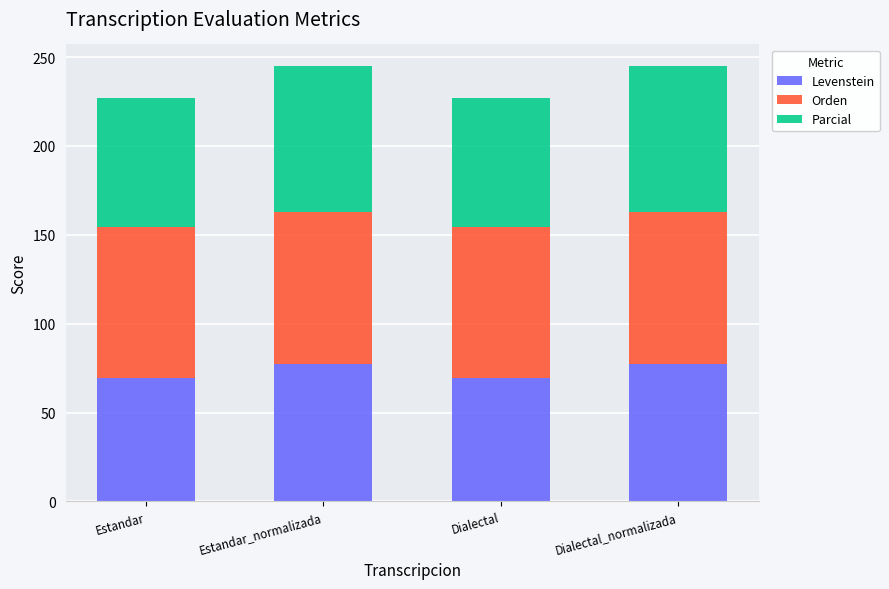

The Levenstein series shows 46.7 at Dialectal. True or false?

False